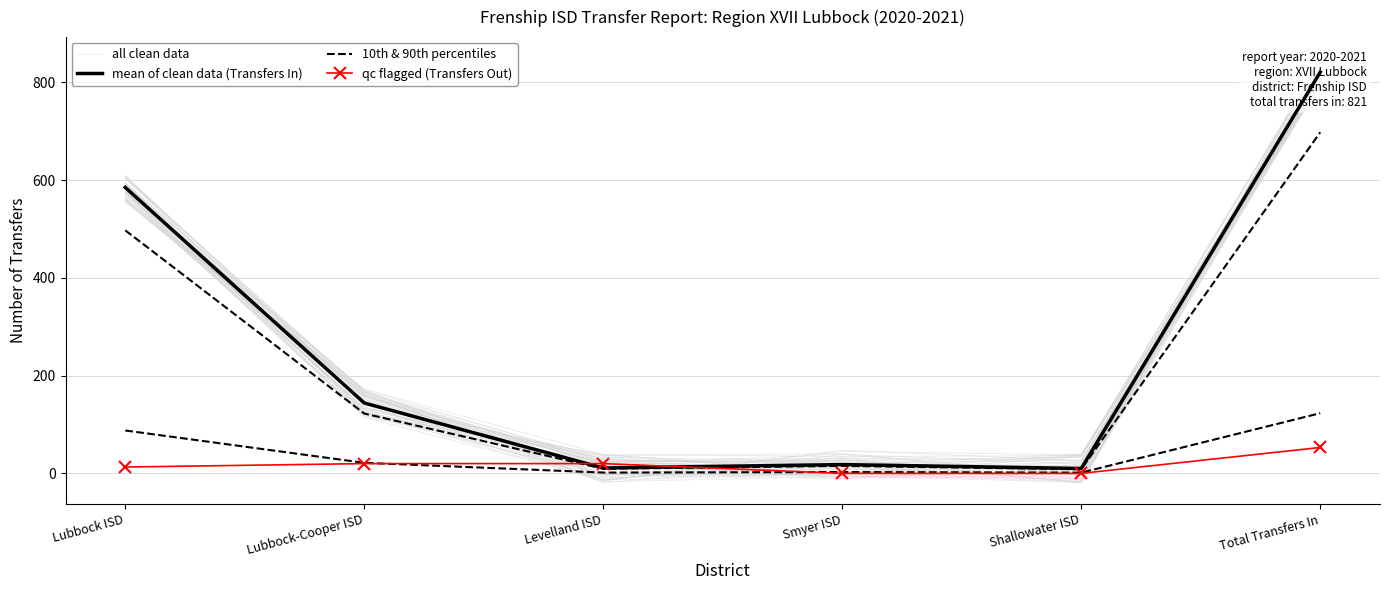

List the series in order of their peak value, lowest first.

qc flagged (Transfers Out), 10th & 90th percentiles, all clean data, mean of clean data (Transfers In)